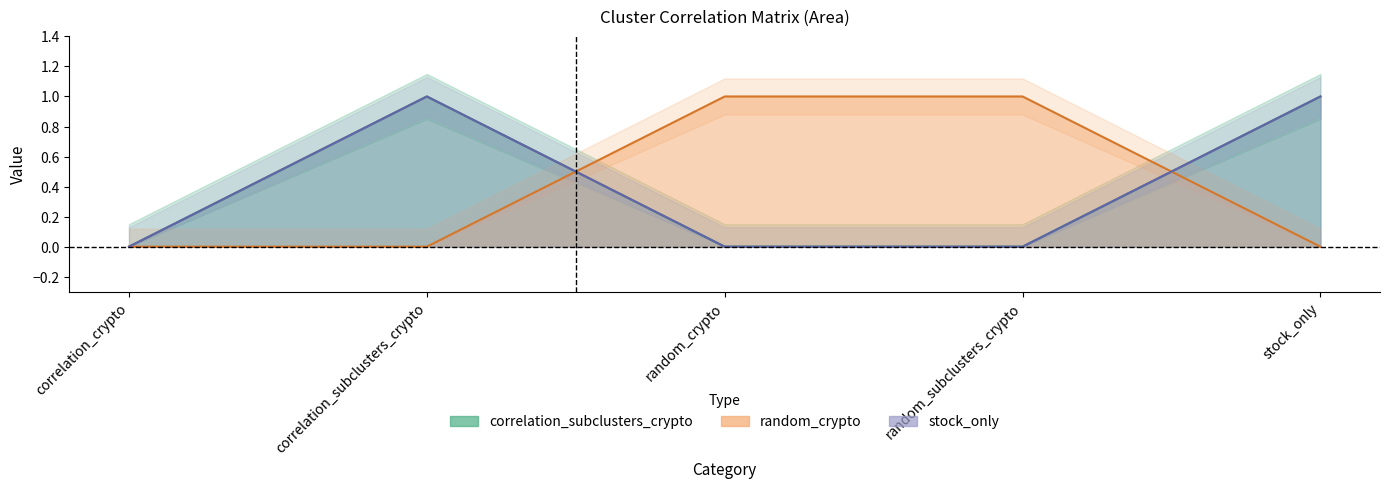

True or false: correlation_subclusters_crypto has more than 1 points higher than both neighbors.

False